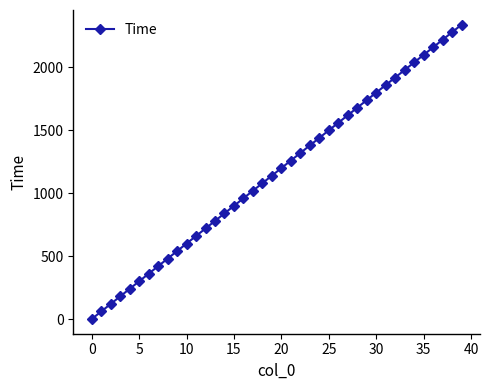

Reading left to right, list all the values displayed in this chart.

0	60	120	180	240	300	360	420	480	540	600	660	720	780	840	900	960	1020	1080	1140	1200	1260	1320	1380	1440	1500	1560	1620	1680	1740	1800	1860	1920	1980	2040	2100	2160	2220	2280	2340